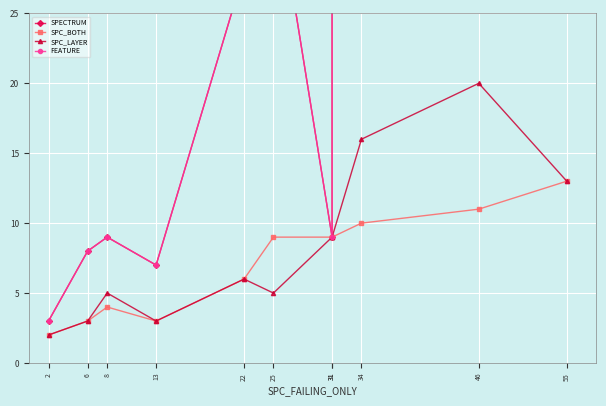

Is it true that FEATURE equals 38 at 55?

False